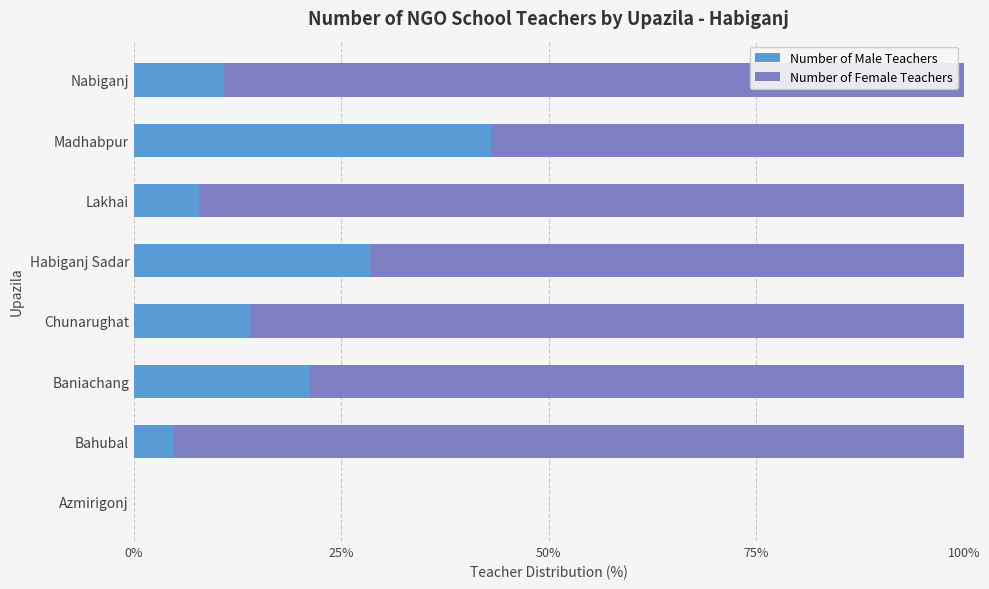

What is the total value across all series at Nabiganj?

100.0